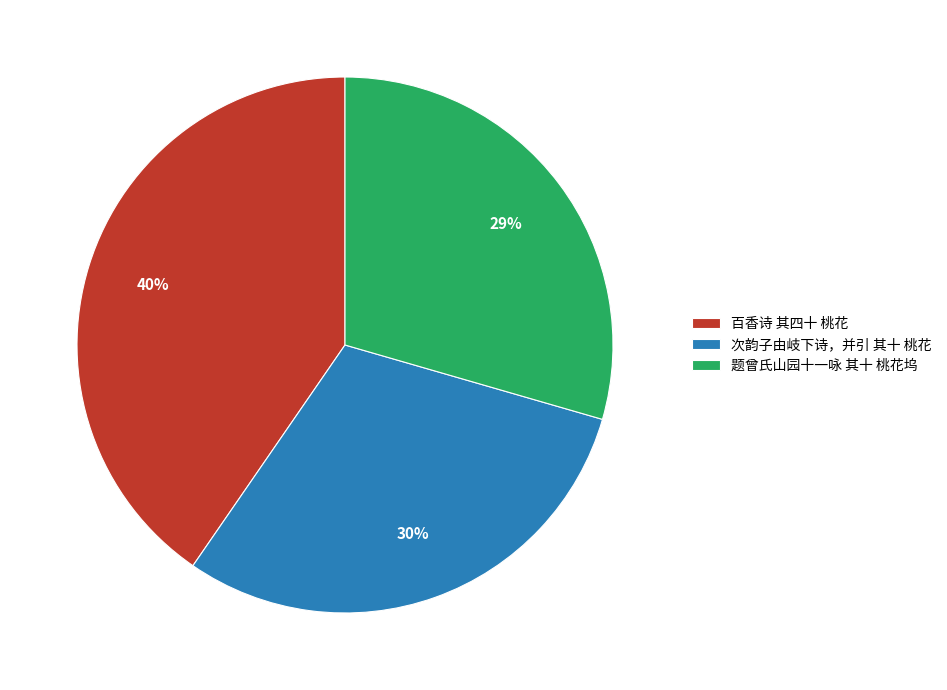

Does 百香诗 其四十 桃花 represent more than half of the total?

No